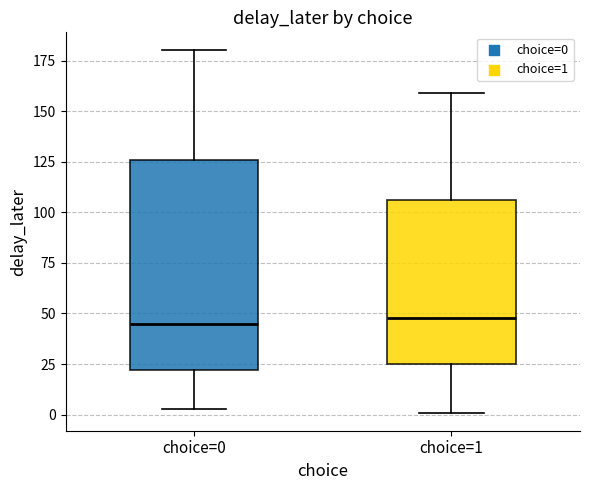

Comparing the boxes themselves (not the whiskers), which one is the tallest?

choice=0